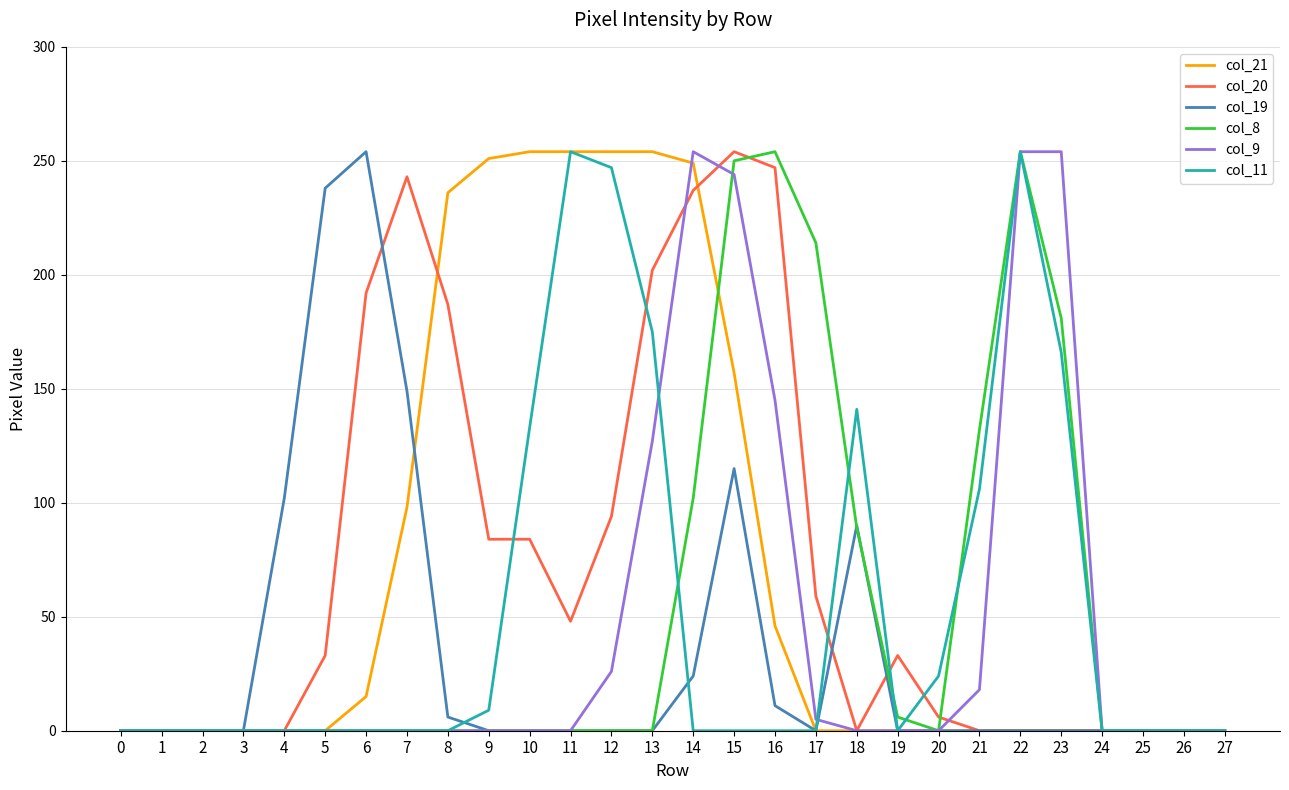

At 14, list the series in order from smallest to largest.

col_11, col_19, col_8, col_20, col_21, col_9